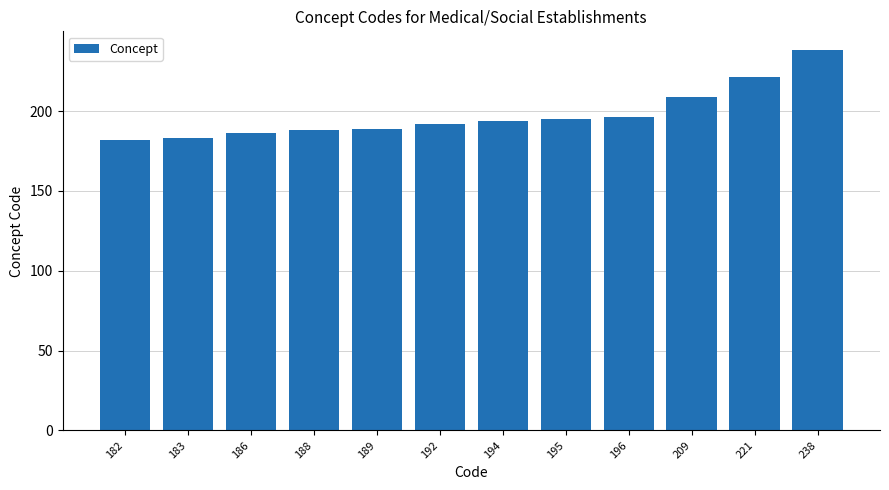

Are the bars horizontal?

No